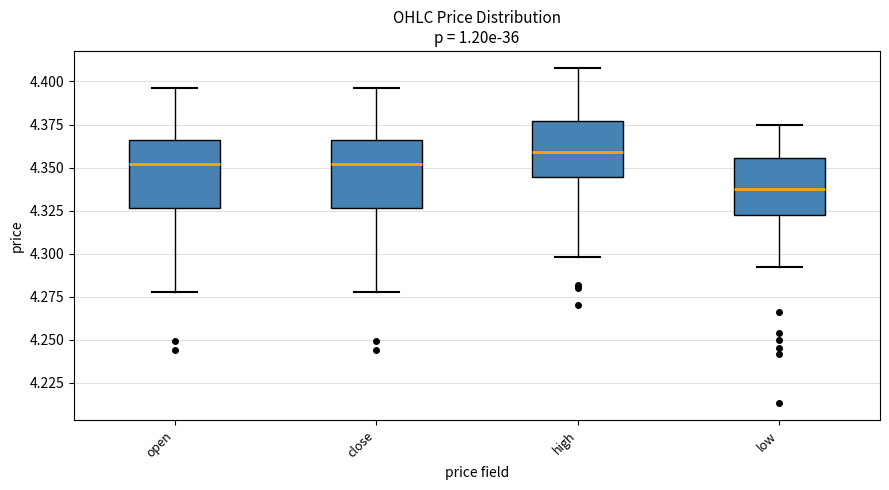

Reading left to right, read every box against the y-axis: the position of its median line, the range the box covers, and the ends of its whiskers. The values are not printed on the chart, so give them approximately, as read against the axis.

open: median 4.350, box 4.325 to 4.365, whiskers 4.280 to 4.395
close: median 4.350, box 4.325 to 4.365, whiskers 4.280 to 4.395
high: median 4.360, box 4.345 to 4.375, whiskers 4.300 to 4.410
low: median 4.340, box 4.325 to 4.355, whiskers 4.290 to 4.375